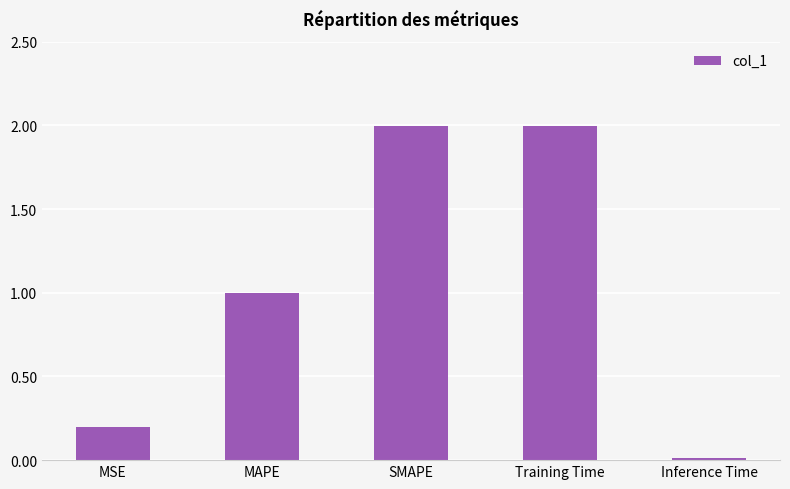

What is the sum of all values?

5.2